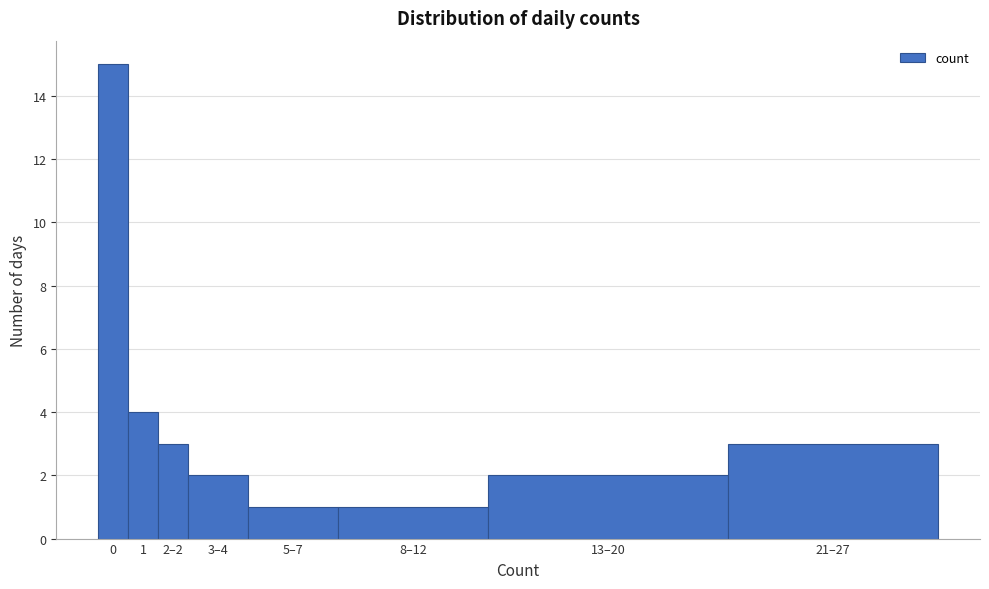

Reading right to left, what are all the values shown in this chart?

21–27=3	13–20=2	8–12=1	5–7=1	3–4=2	2–2=3	1=4	0=15